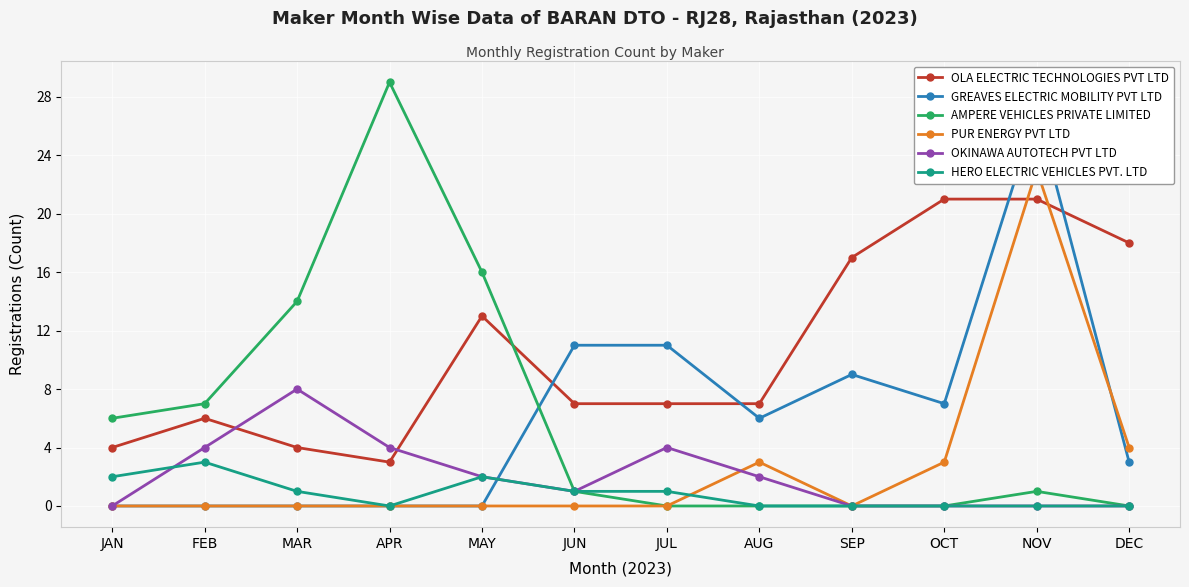

Which label corresponds to the largest value in the chart?

APR